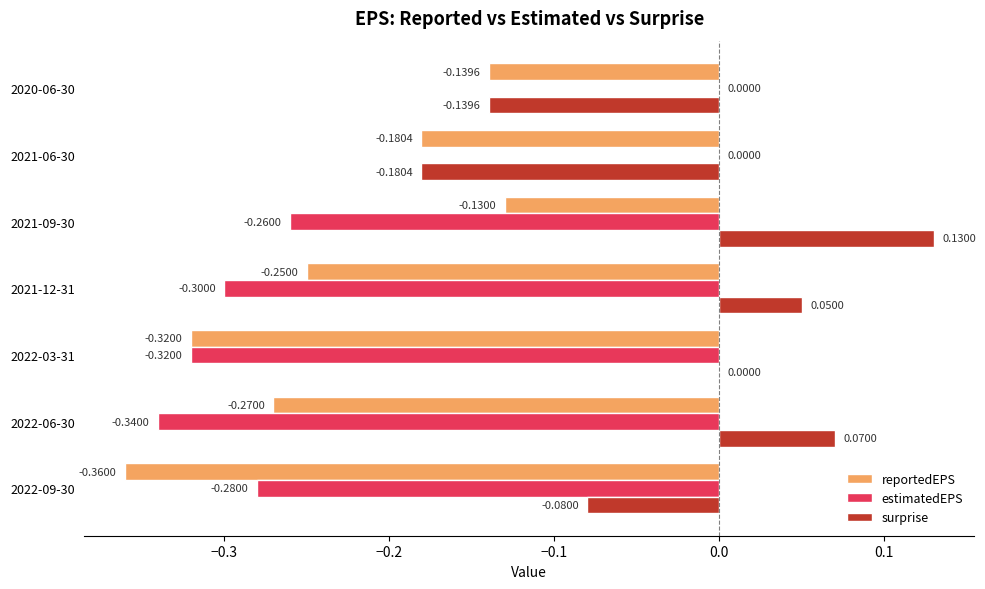

What are all the series names shown in the legend?

reportedEPS, estimatedEPS, surprise